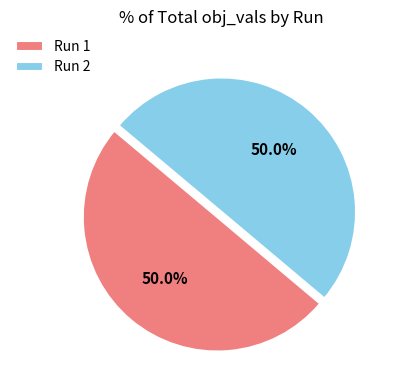

What percentage do Run 2 and Run 1 together represent?

100.0%